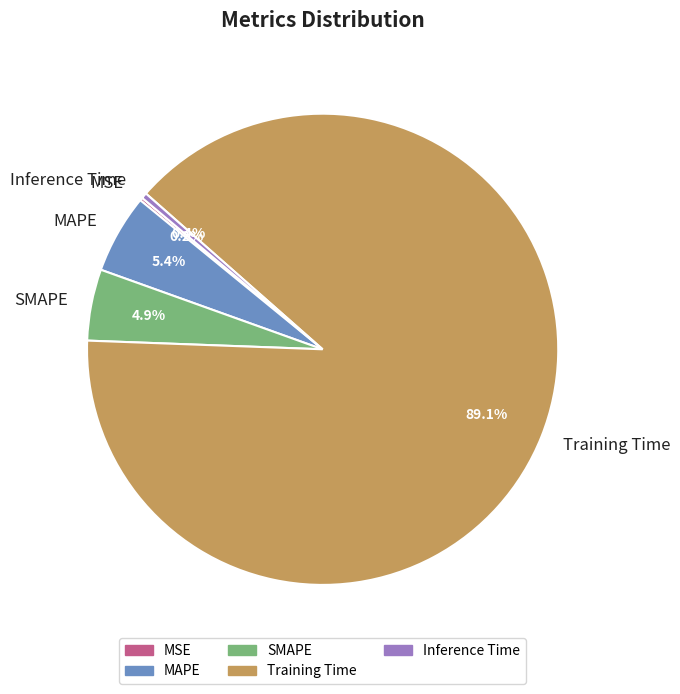

To the nearest percent, what is the difference between the Inference Time and Training Time slice percentages?

89%